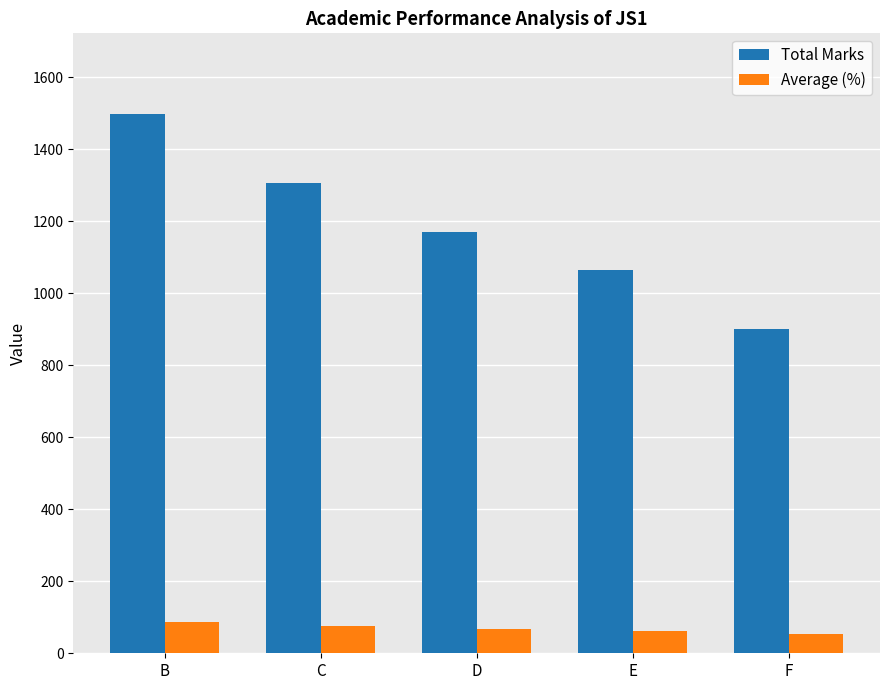

Count the number of categories in the chart.

5